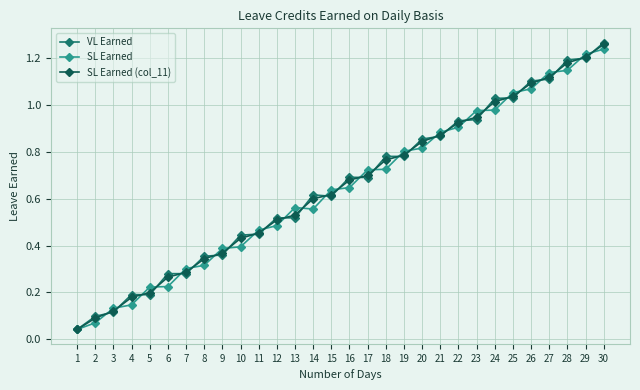

The SL Earned (col_11) series shows 1.2 at 18. True or false?

False